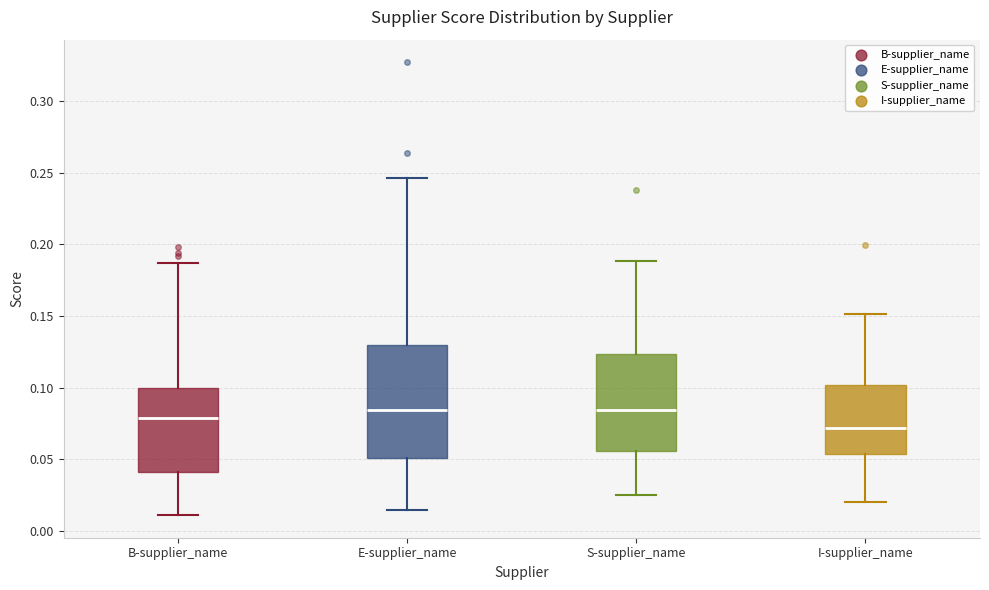

Where does the upper whisker of the box for S-supplier_name end on the y-axis? The values are not printed on the chart, so give them approximately, as read against the axis.

0.190